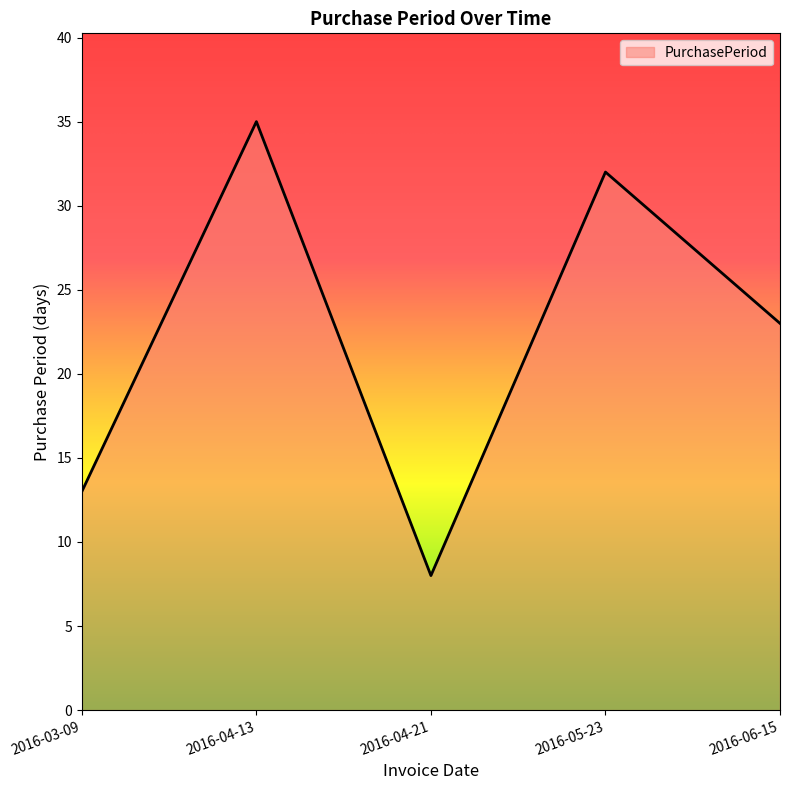

What position from the left is 2016-04-21?

3